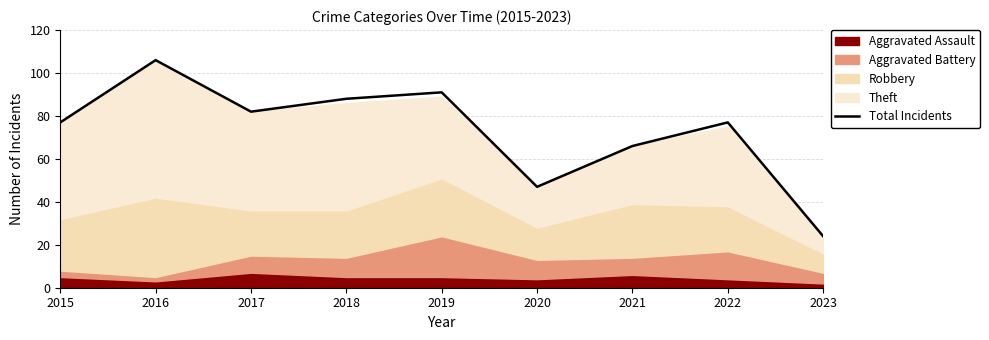

What is the smallest value displayed?

24